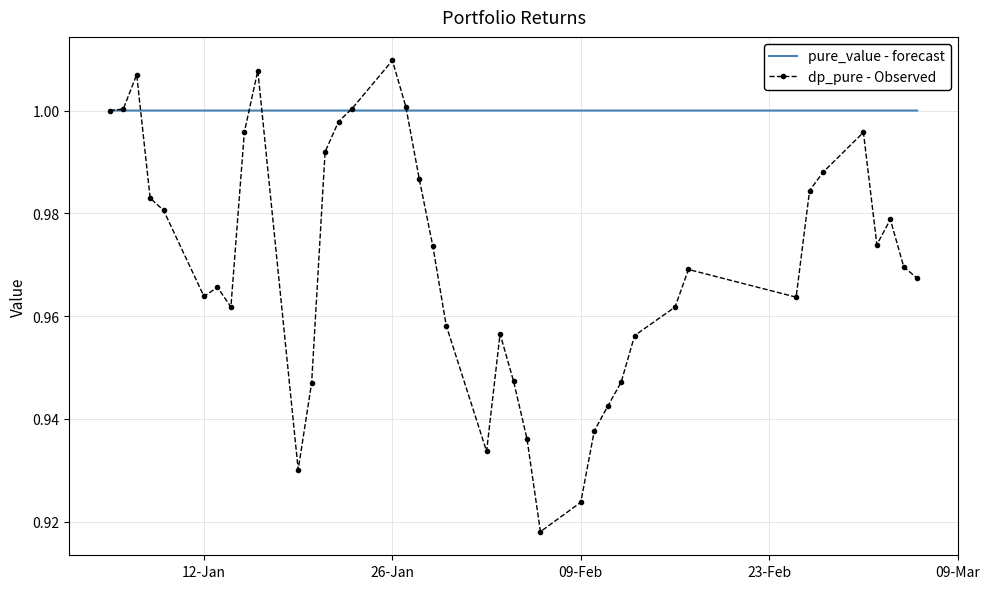

Rank the series by their average value, from lowest to highest.

dp_pure - Observed, pure_value - forecast